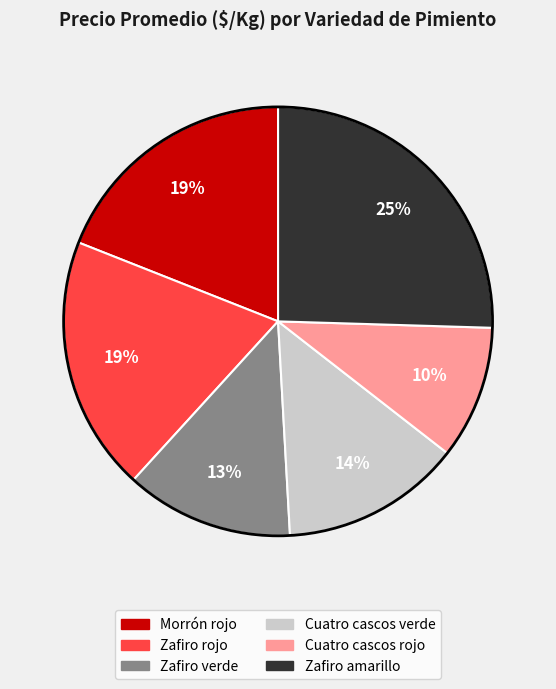

Combined, do Morrón rojo and Cuatro cascos verde account for over 50%?

No